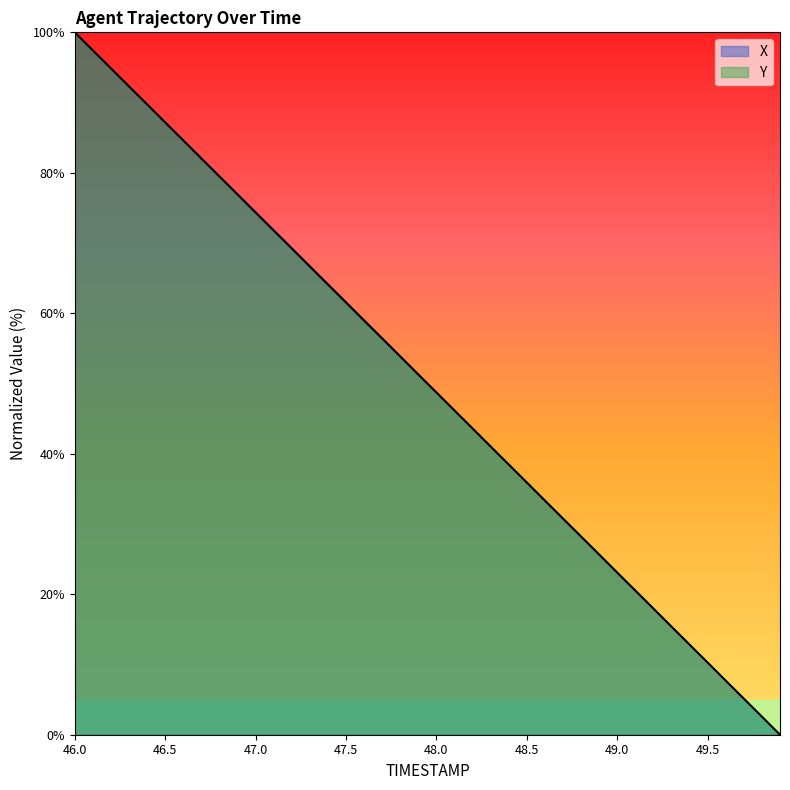

Is it true that X equals 44.4 at 47.2?

False